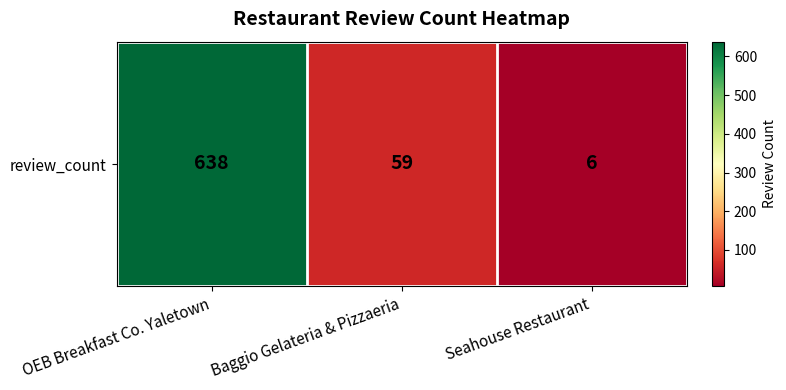

Rank the categories by value from lowest to highest.

Seahouse Restaurant, Baggio Gelateria & Pizzaeria, OEB Breakfast Co. Yaletown